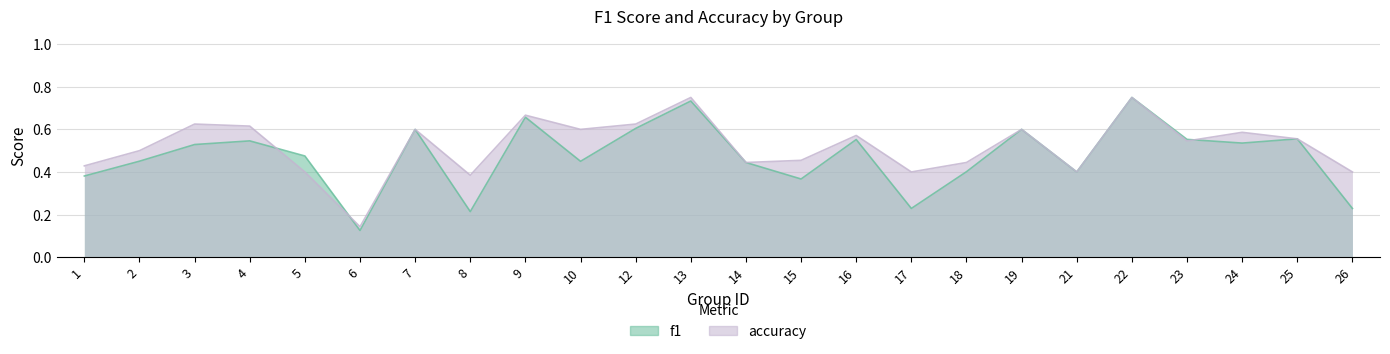

Where is the first local maximum for f1?

4